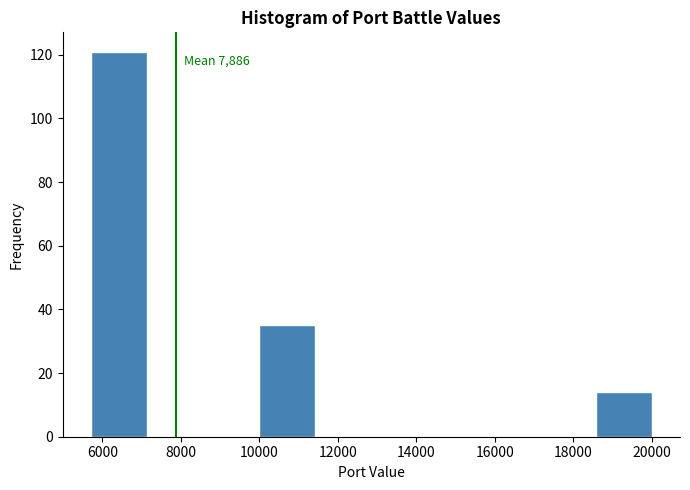

Over which range of the x-axis is the bar tallest?

5800 to 7200